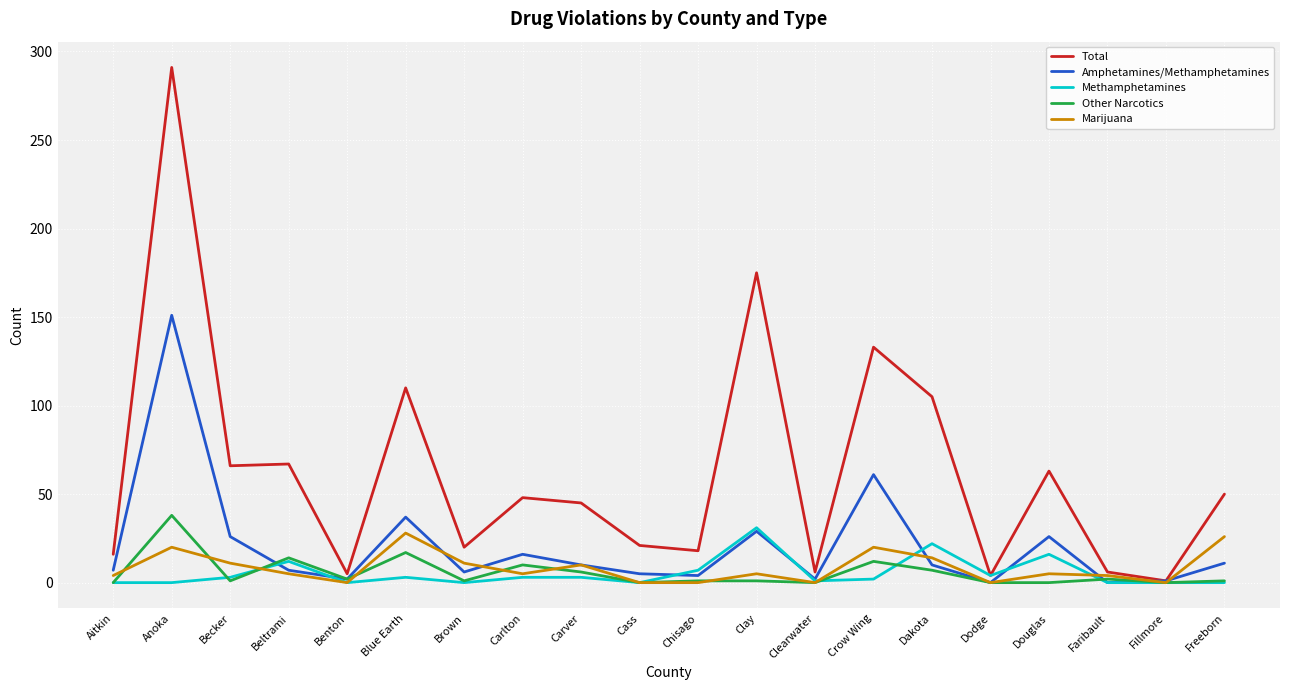

True or false: Marijuana has a value of 0 at Dodge.

True